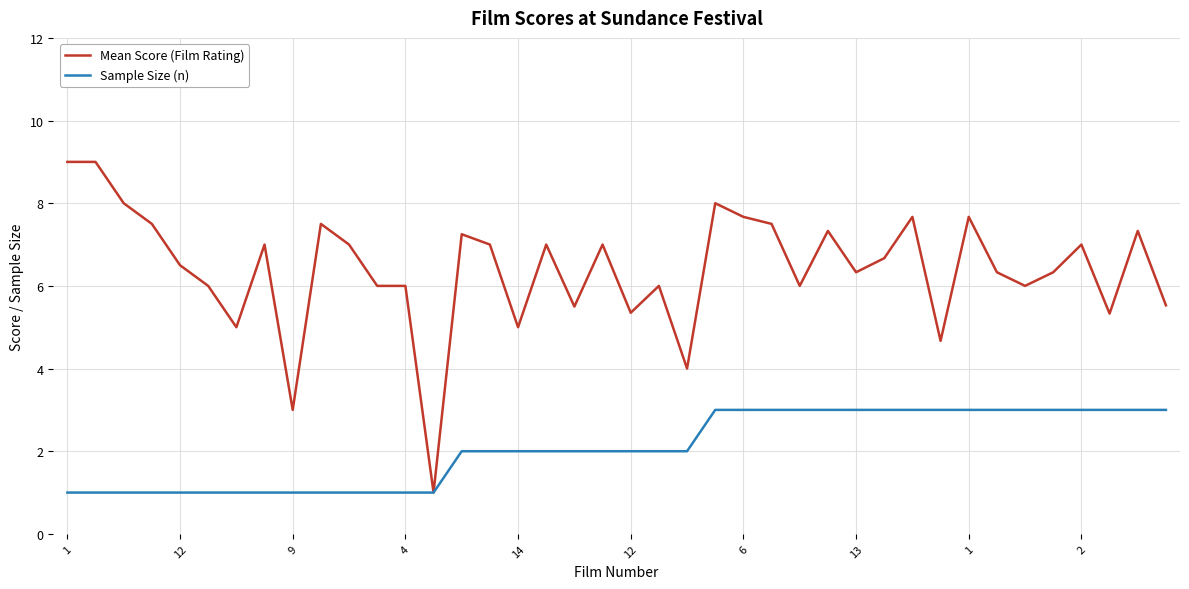

Which series has the largest range (max minus min)?

Mean Score (Film Rating)